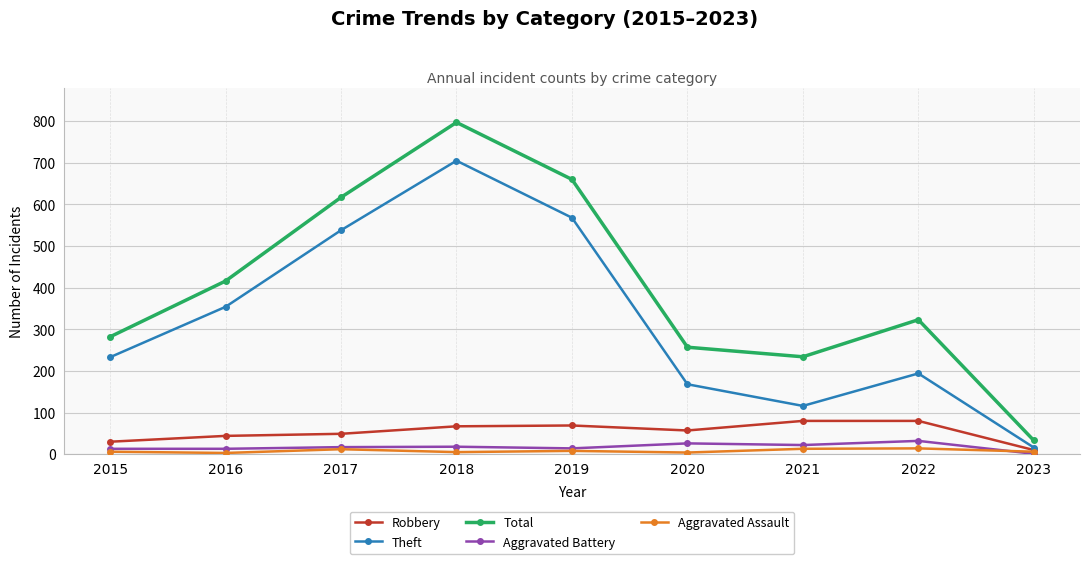

True or false: Total and Aggravated Battery cross at least once.

False